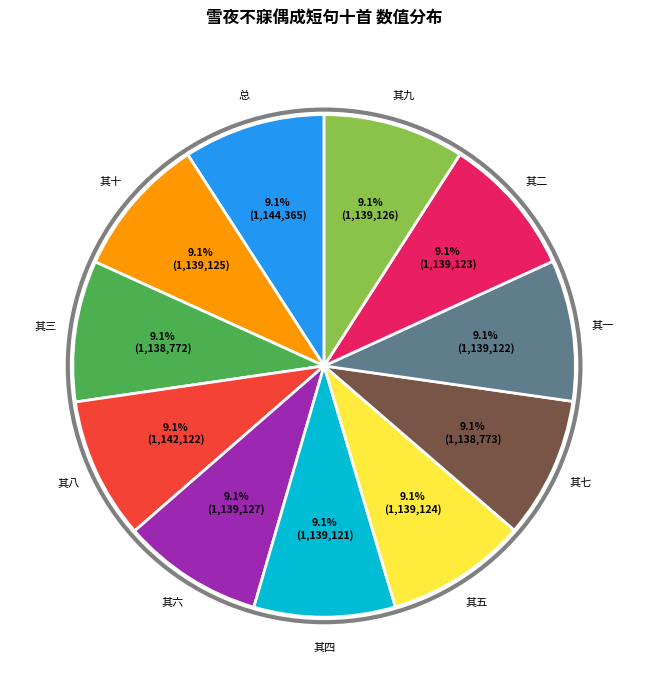

To the nearest percent, what is the average slice percentage?

9%